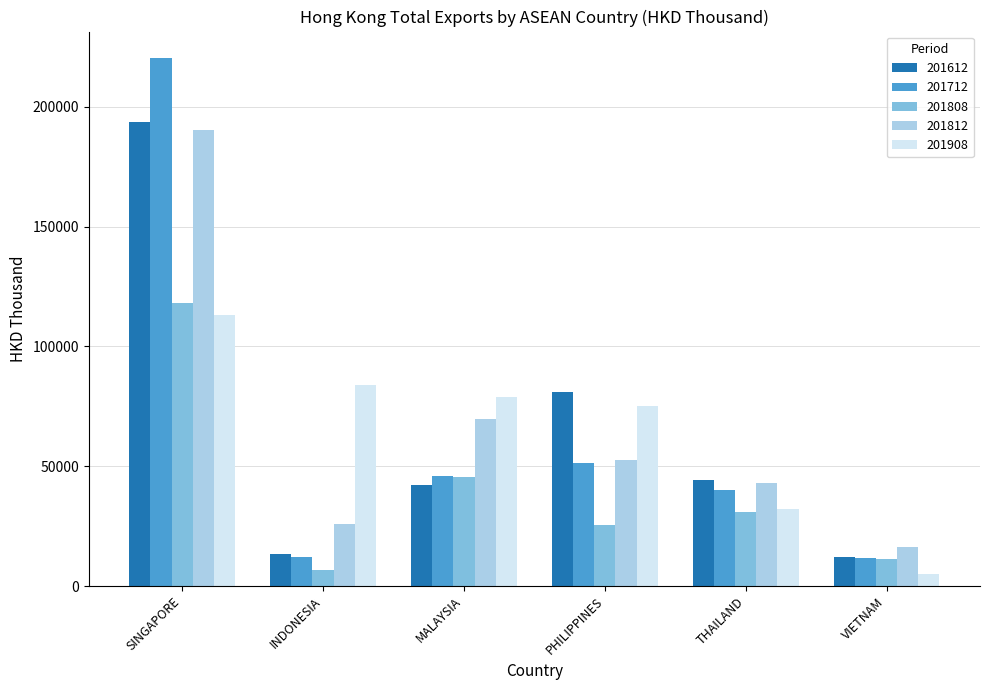

Read the 201612 value at VIETNAM.

12214.6